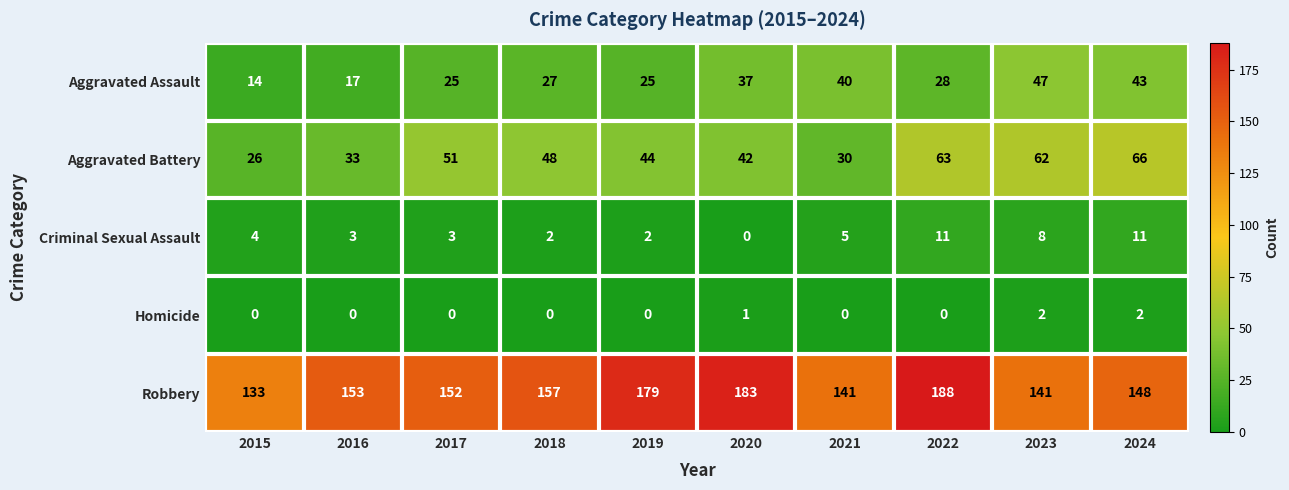

What is the difference between the Aggravated Assault values at 2016 and 2018?

10